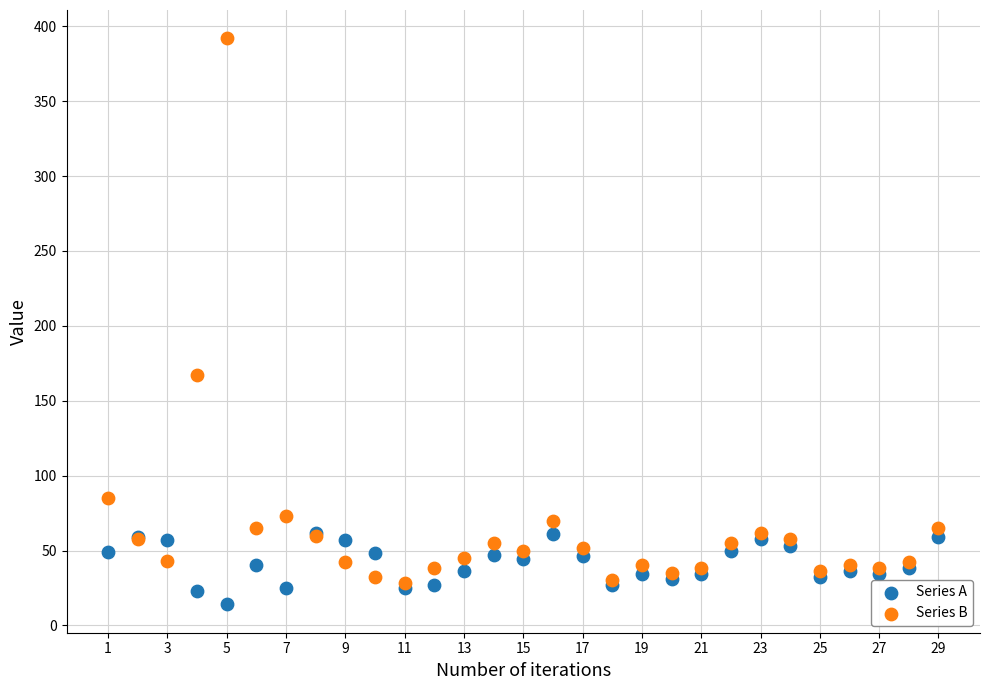

Across all series, what Y value is closest to 203?

167